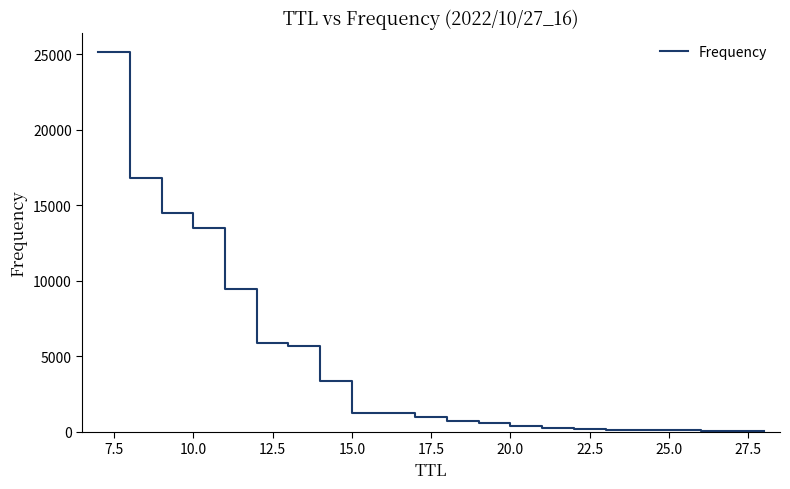

What is the greatest value displayed?

25175